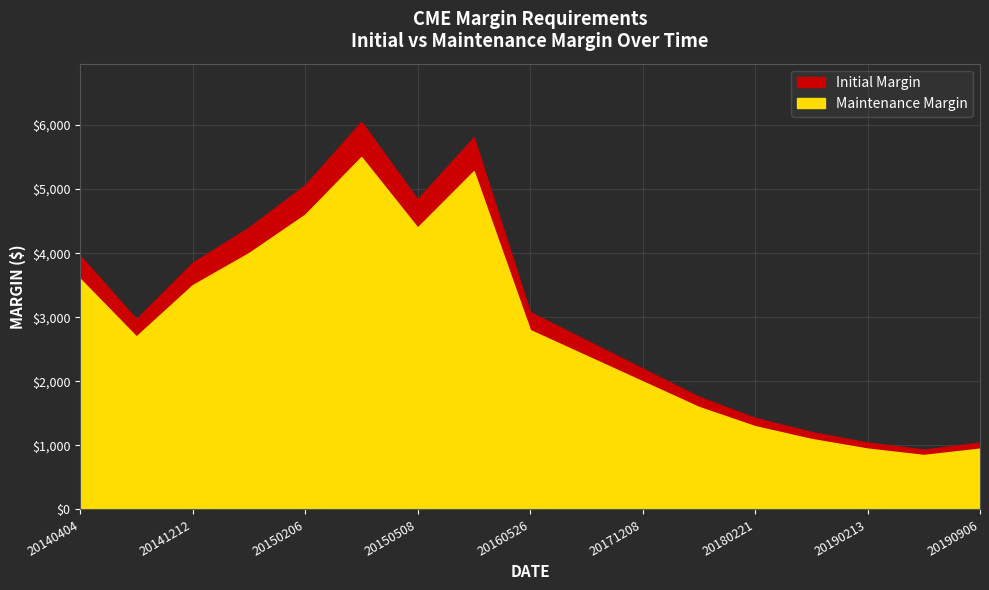

The value of Initial at 20180420 is 845. True or false?

False